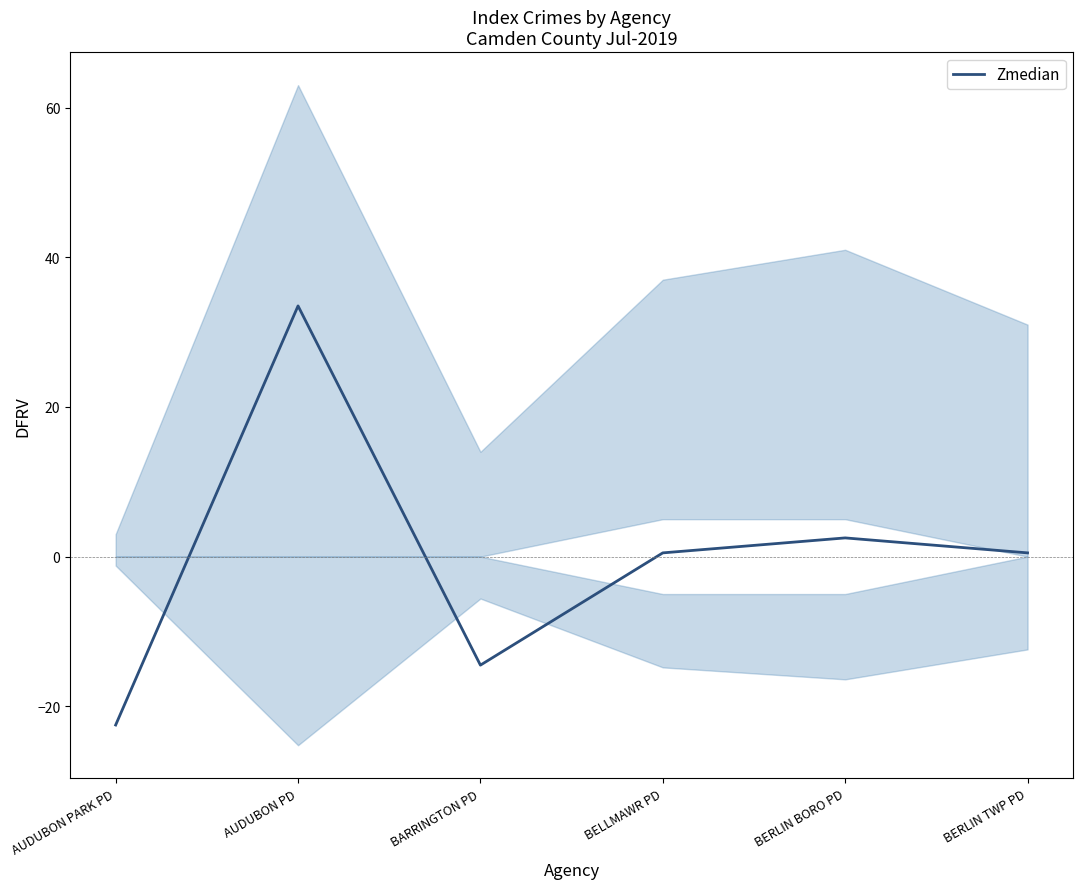

What is the label of the 3rd point from the left?

BARRINGTON PD